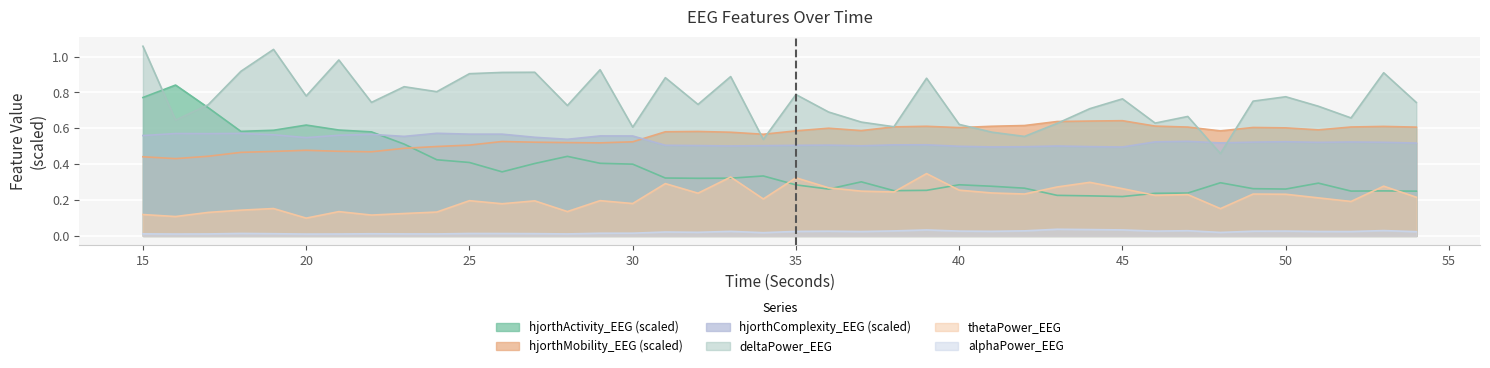

Which has a higher value, 45 or 18?

18